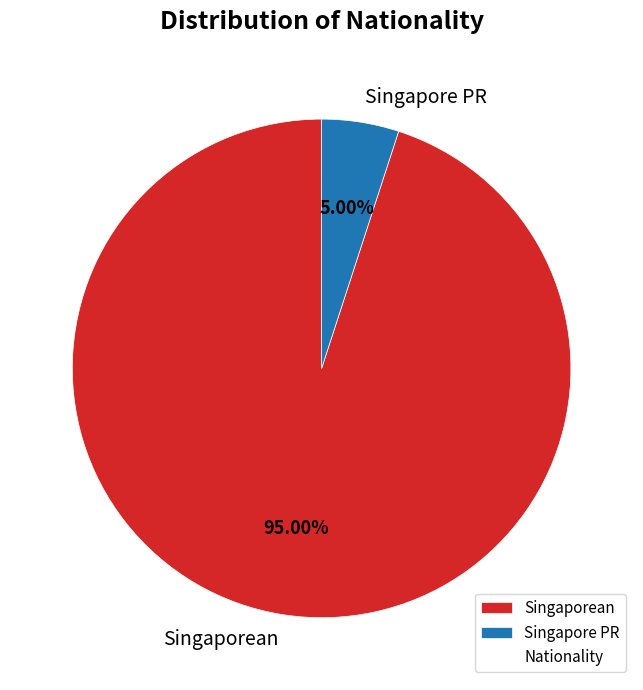

Count the number of slices in the pie.

2